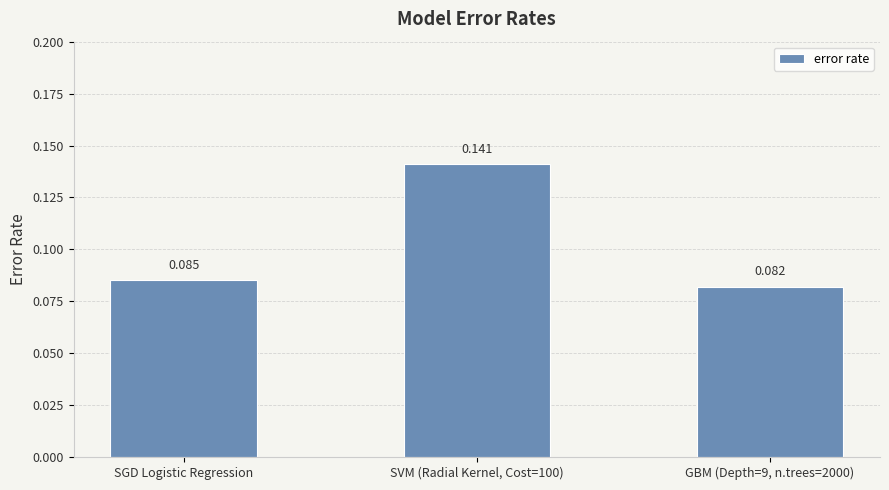

Where is the data nearest to the value 0?

GBM (Depth=9, n.trees=2000)